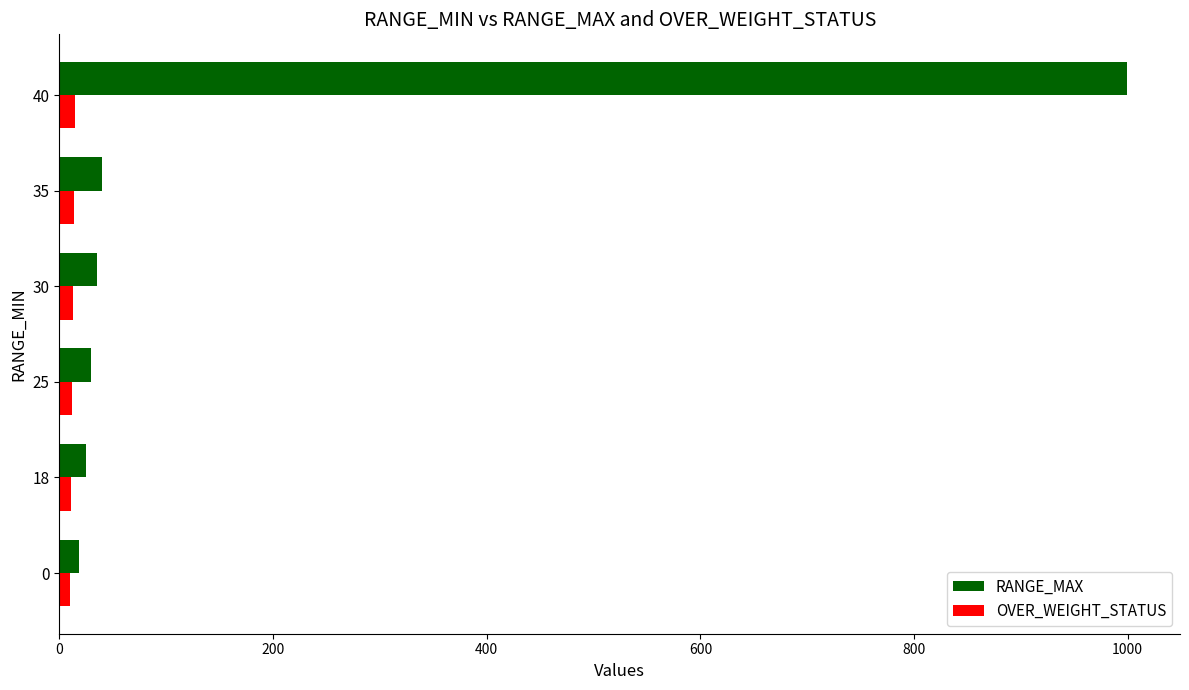

Which series has the widest spread of values?

RANGE_MAX